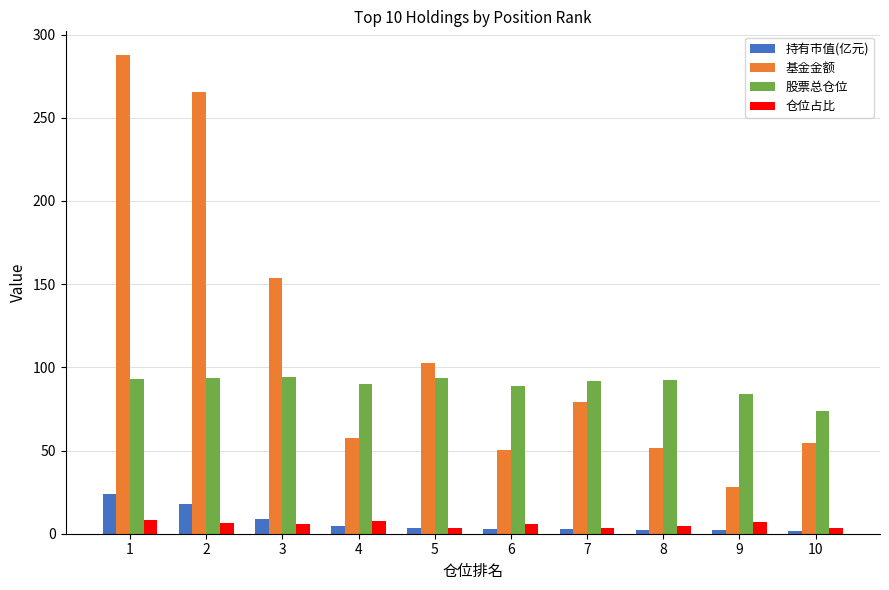

What is the value of the 持有市值(亿元) bar at the 3rd from the left?

9.1